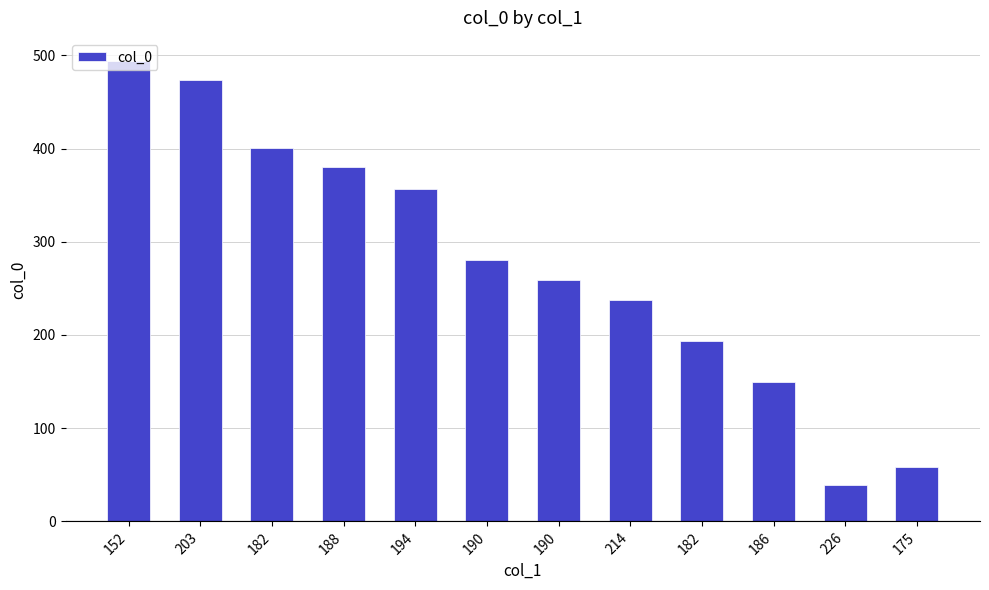

Reading left to right, list all the values displayed in this chart.

494	474	401	380	357	280	259	238	193	149	39	58